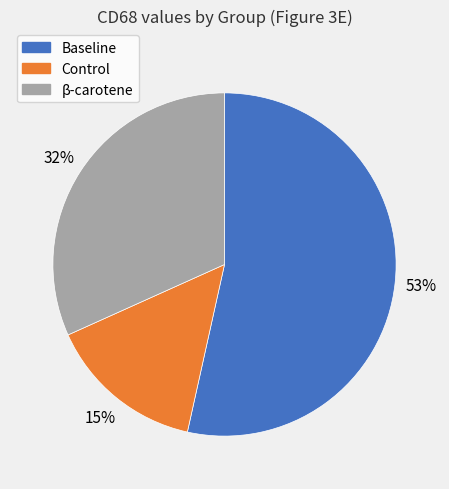

Is there any slice that represents more than half of the pie?

Yes